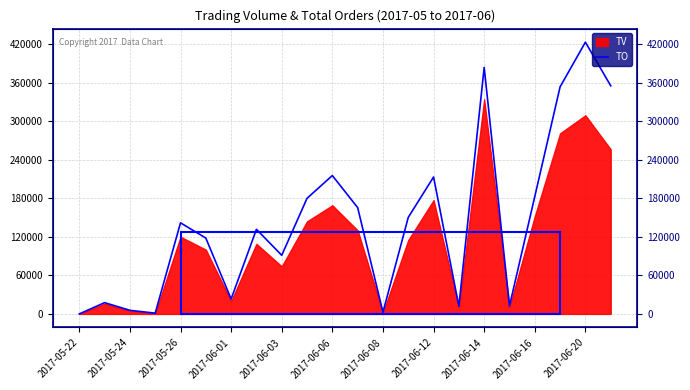

Does the chart have visible grid lines?

Yes